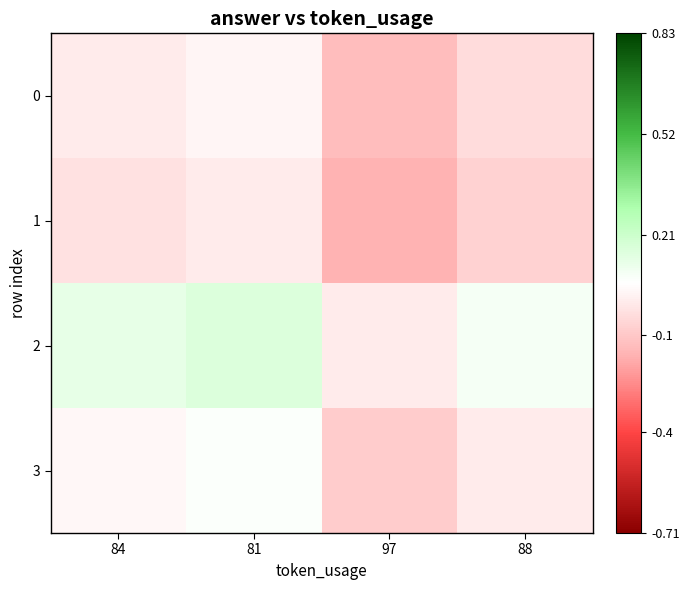

What is the smallest value displayed?

-0.2